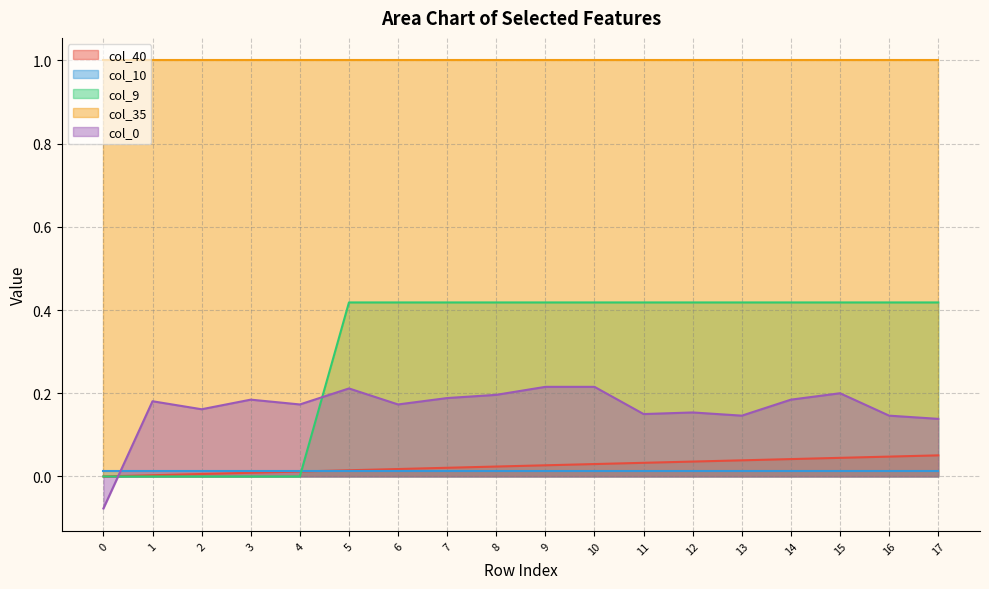

Does the chart display data point markers on the line(s)?

No